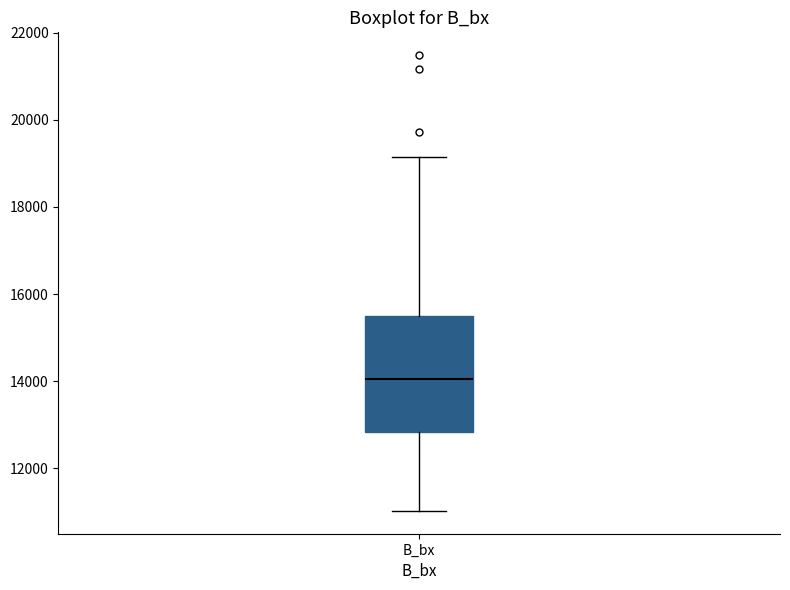

Read this box plot against the y-axis: the position of the median line, the range covered by the box, and the ends of both whiskers. The values are not printed on the chart, so give them approximately, as read against the axis.

median 14000, box 12800 to 15400, whiskers 11000 to 19200